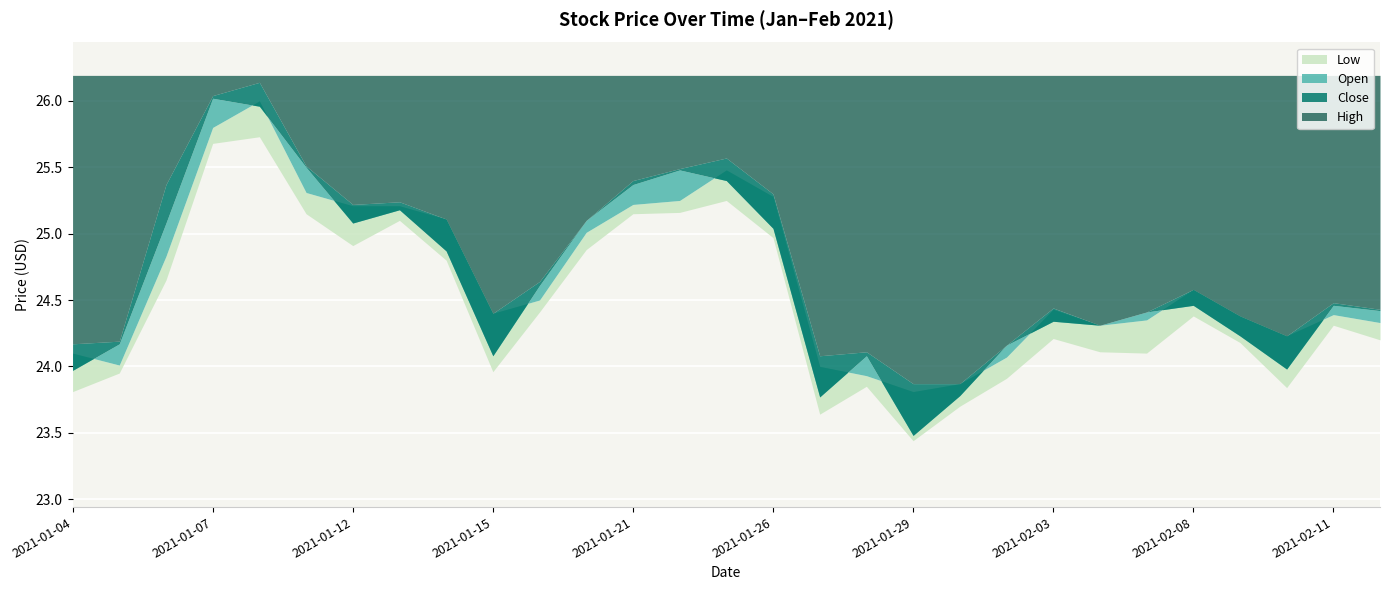

What is the label of the 21st point from the left?

2021-02-02